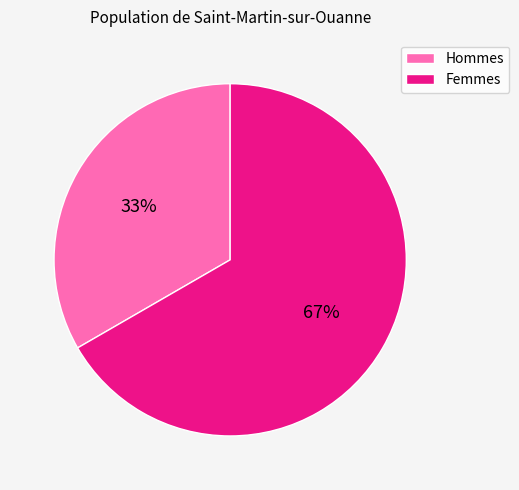

To the nearest percent, what portion does Hommes represent?

33%